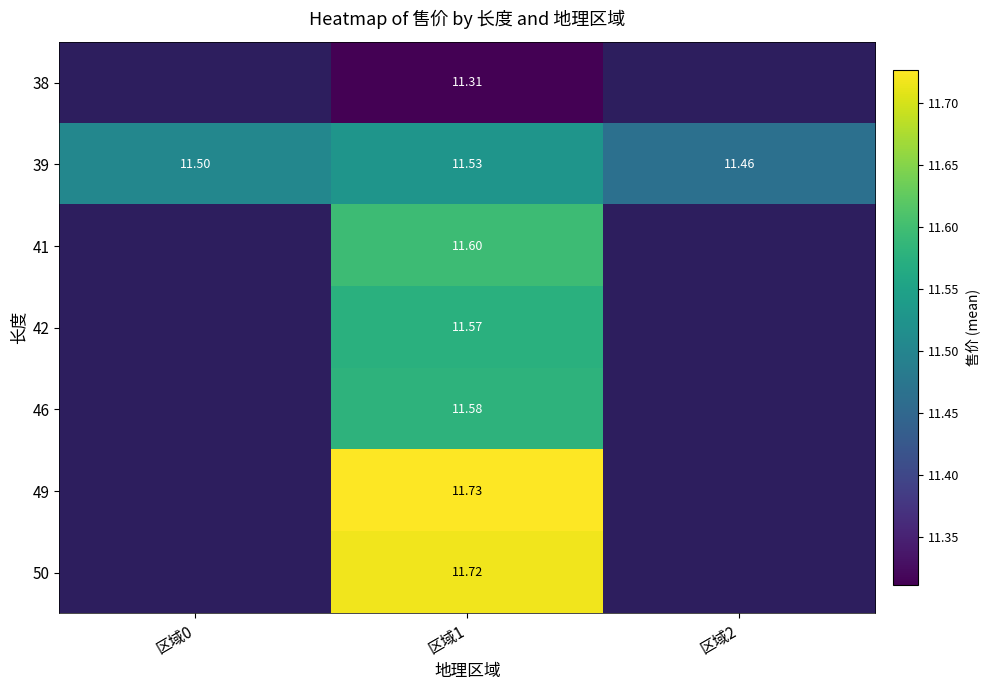

Where does the 50 series first go above 11?

区域1